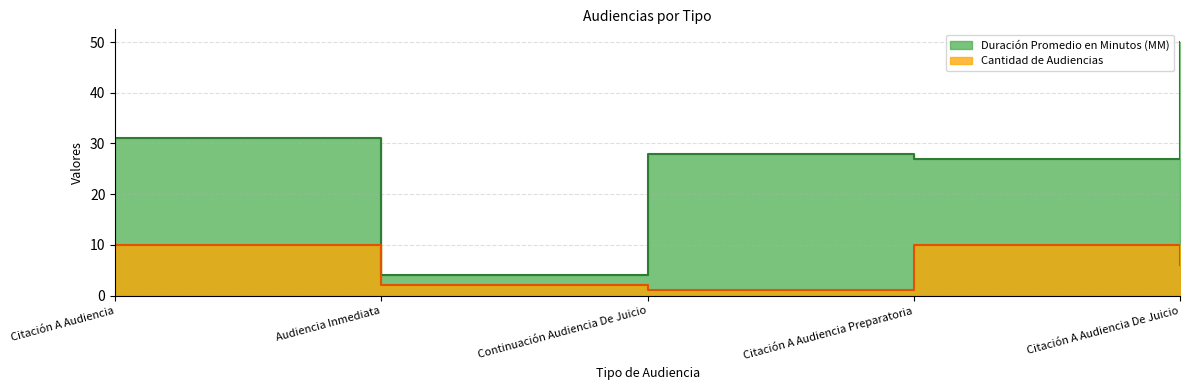

What is the label of the 3rd point from the left?

Continuación Audiencia De Juicio